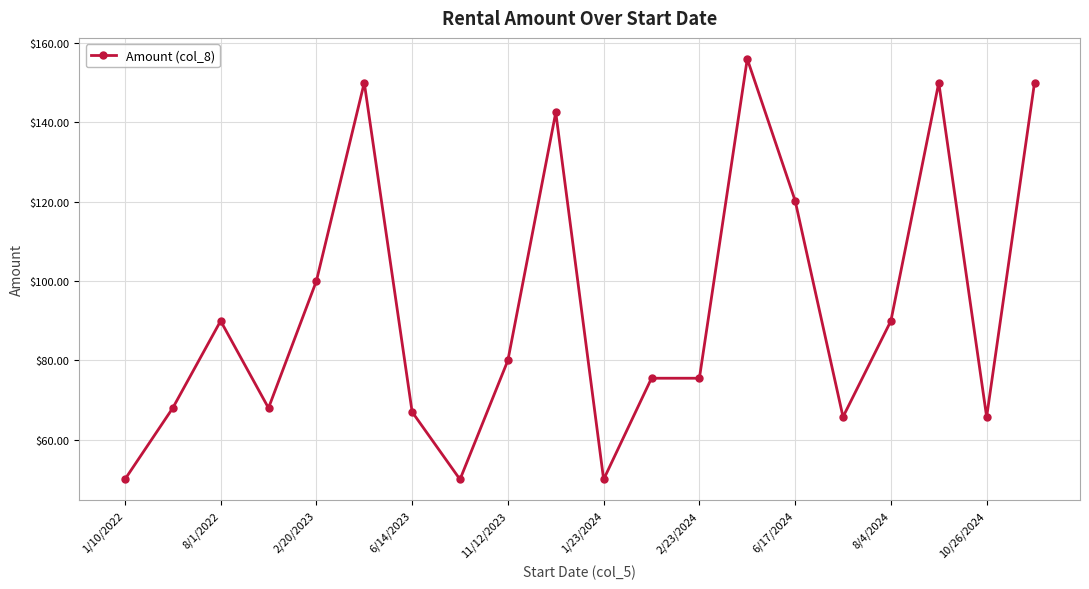

What is the sum of all values?

1864.1